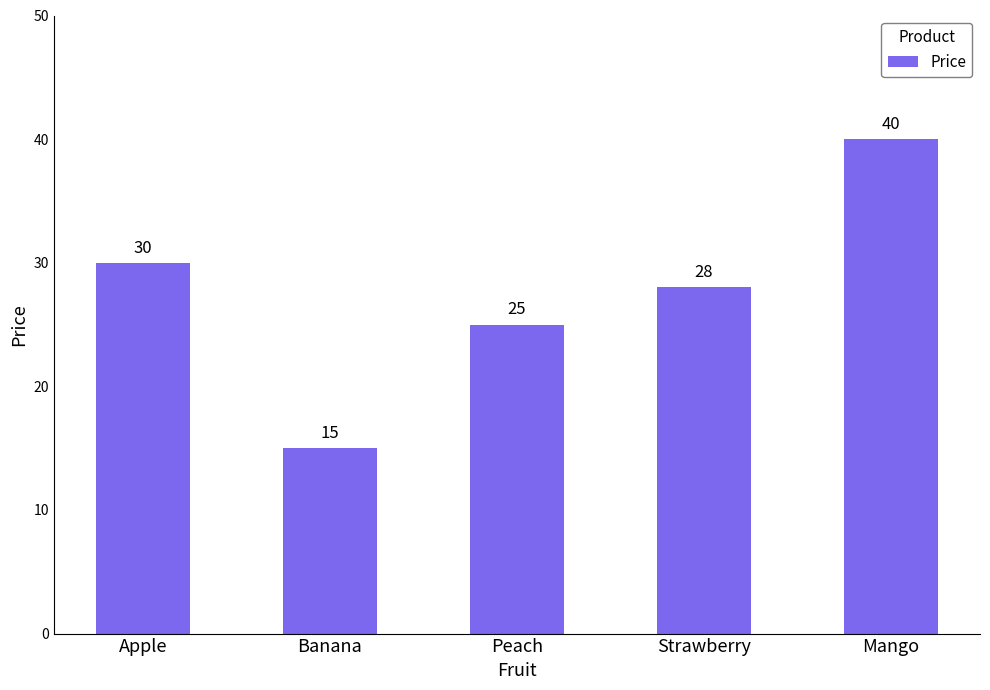

How many bars are there in total?

5